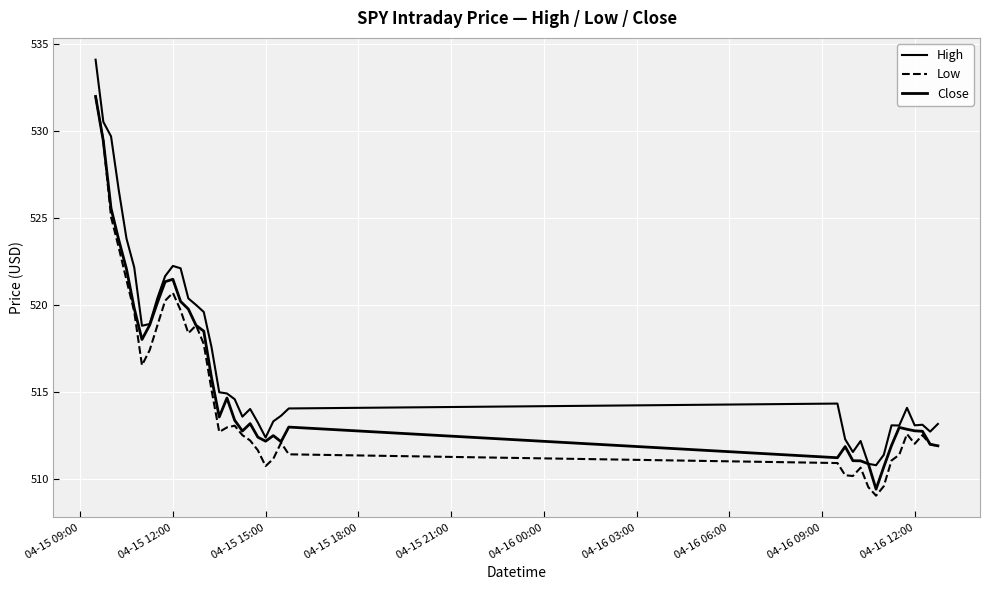

How many lines are shown in the chart?

3